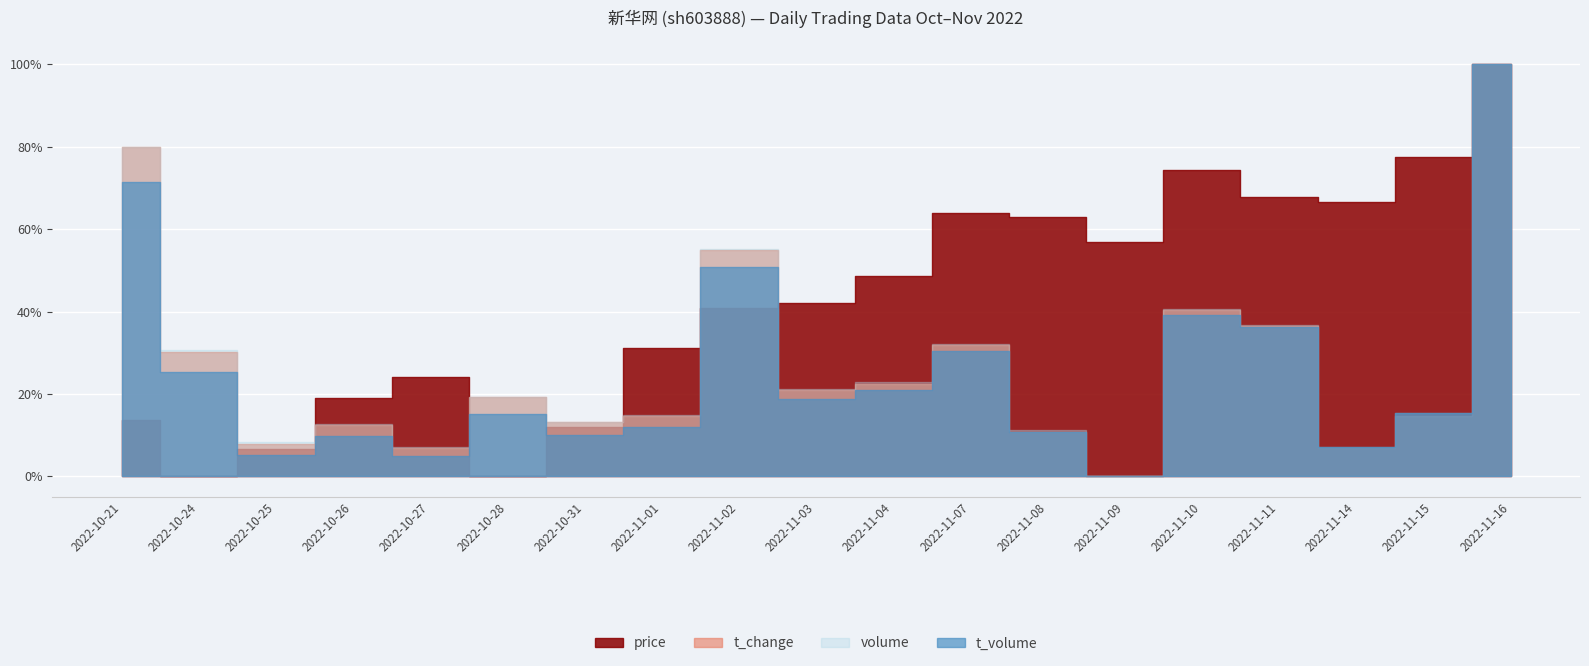

Which series has the widest spread of values?

volume